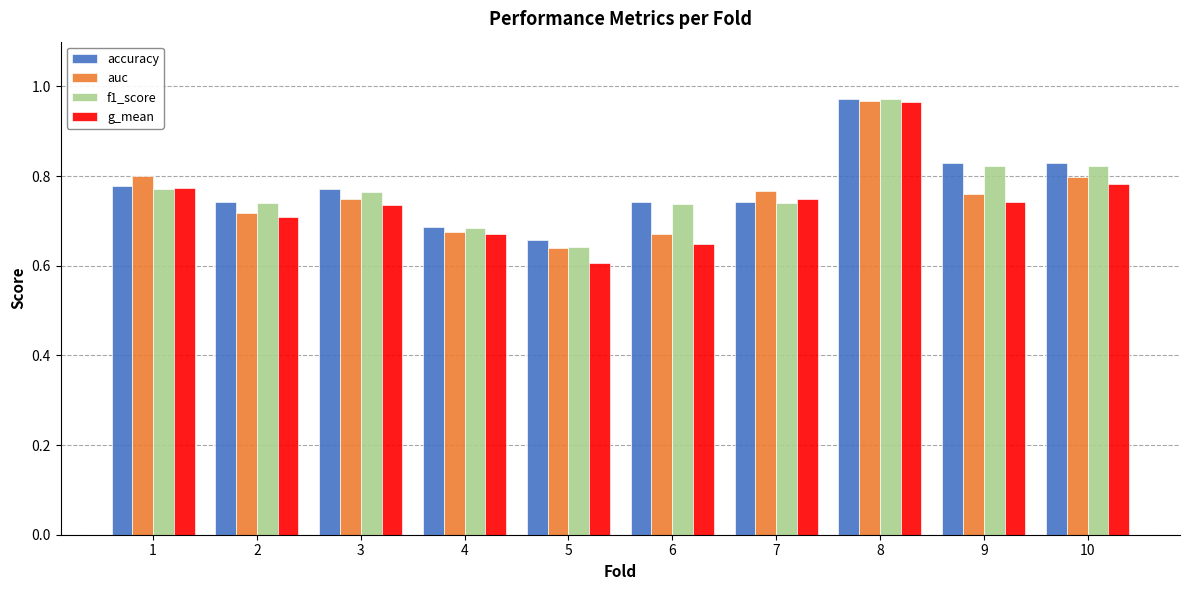

Is it true that f1_score equals 1.0 at 5?

False